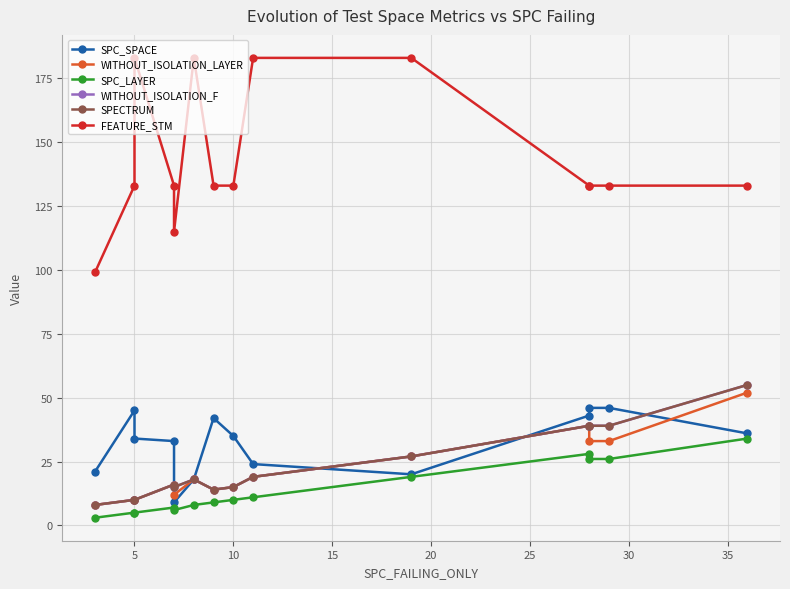

What is the smallest value displayed?

3